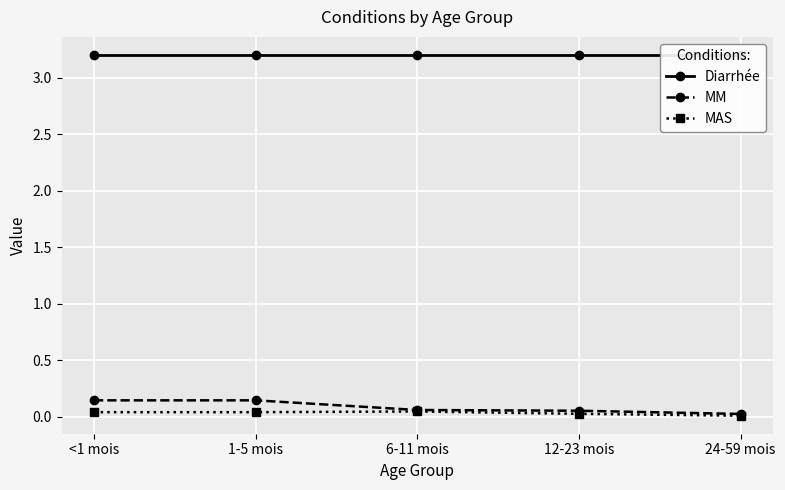

True or false: MM and Diarrhée cross at least once.

False